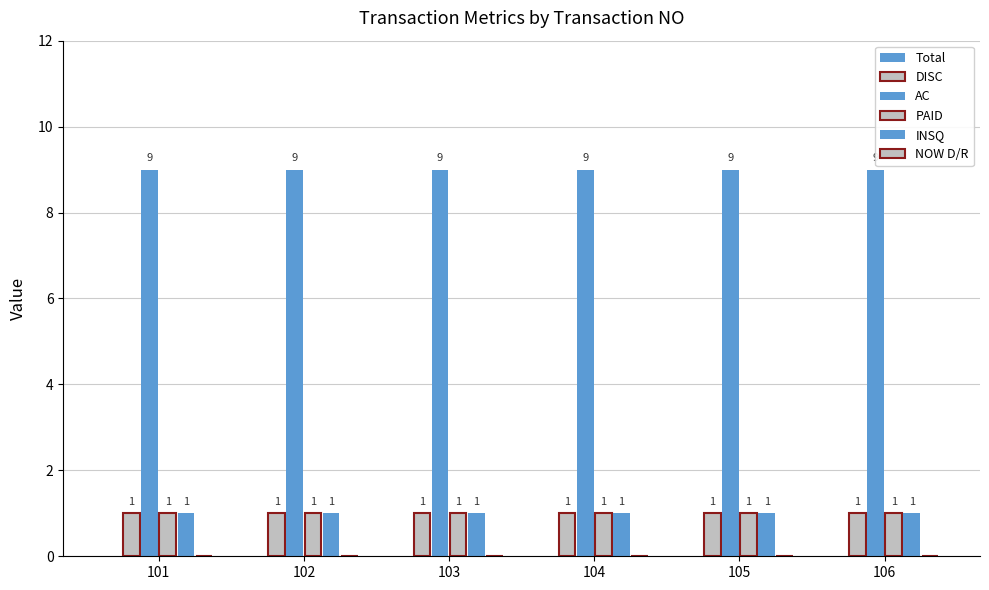

Which series has the largest total across all categories?

AC